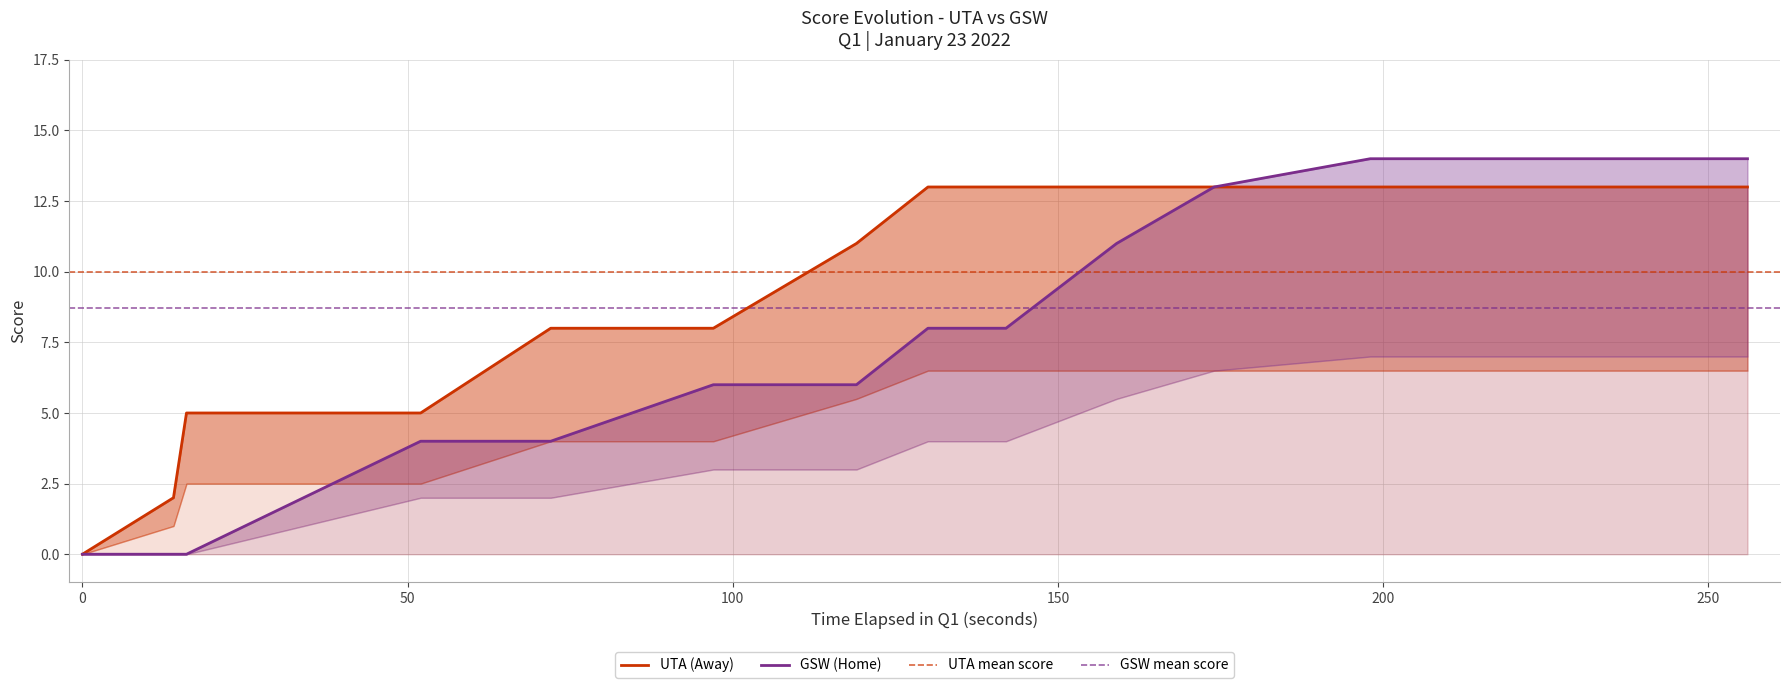

True or false: AwayScore and HomeScore intersect in this chart.

False